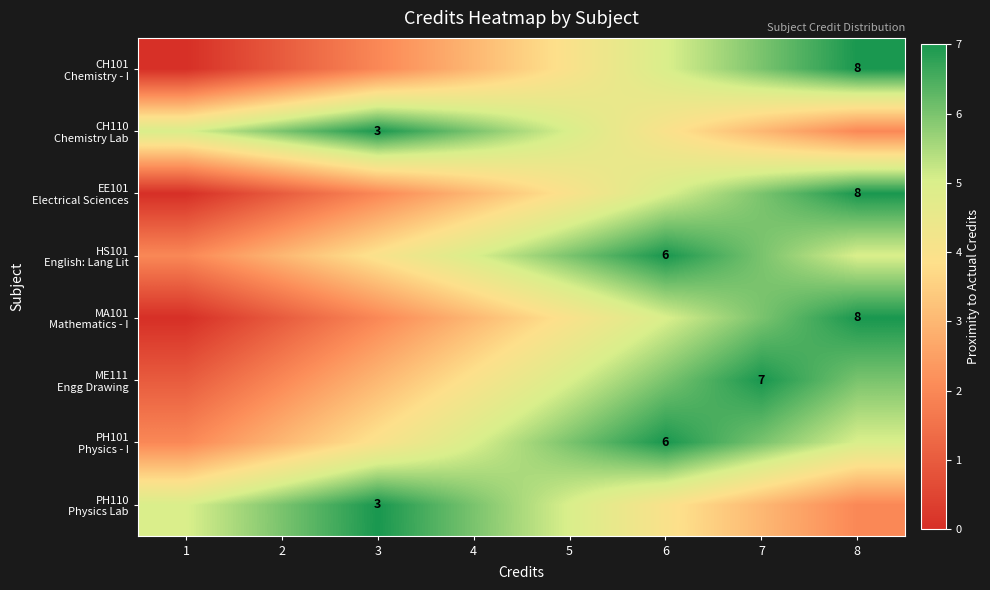

What is the total value across all series at 7?

43